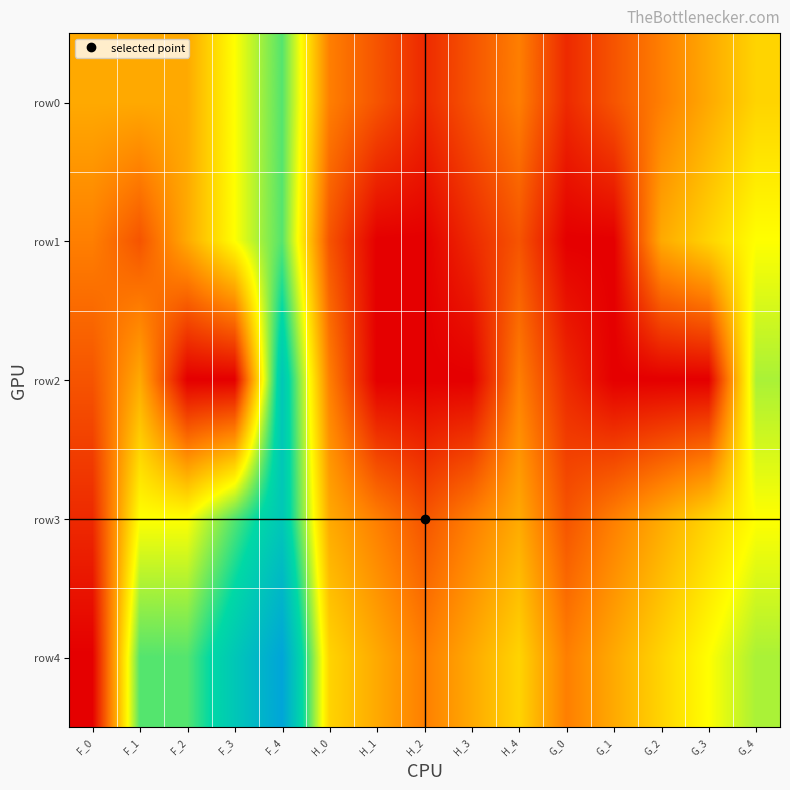

At how many categories does at least one series exceed 10?

1